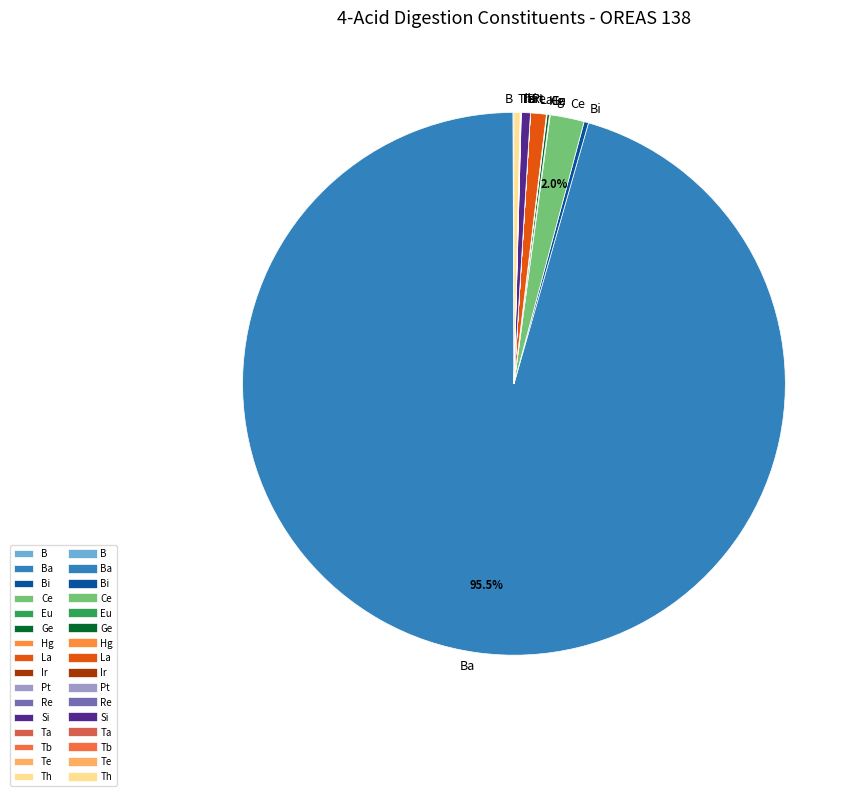

Is there any slice that represents more than half of the pie?

Yes